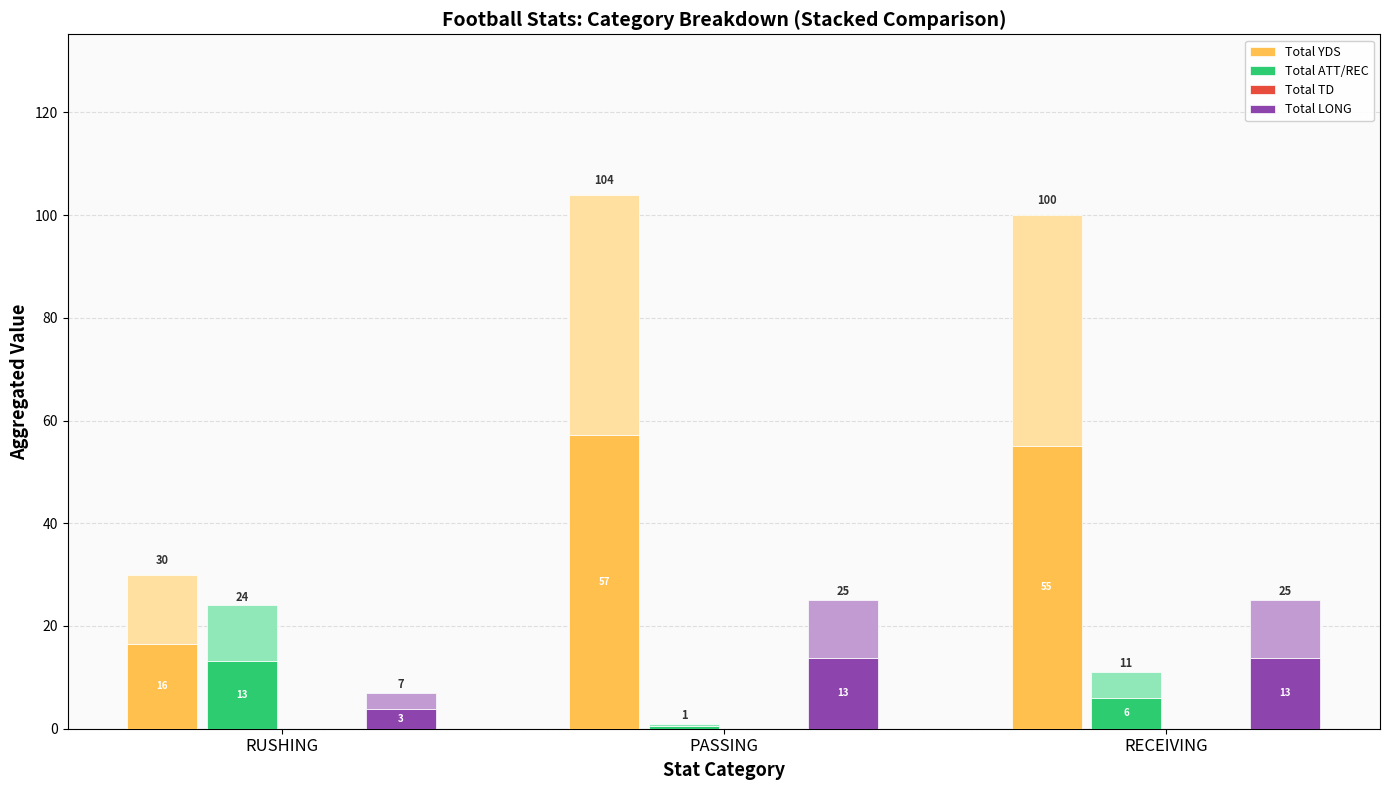

How many values in the Total LONG series are below 13?

1